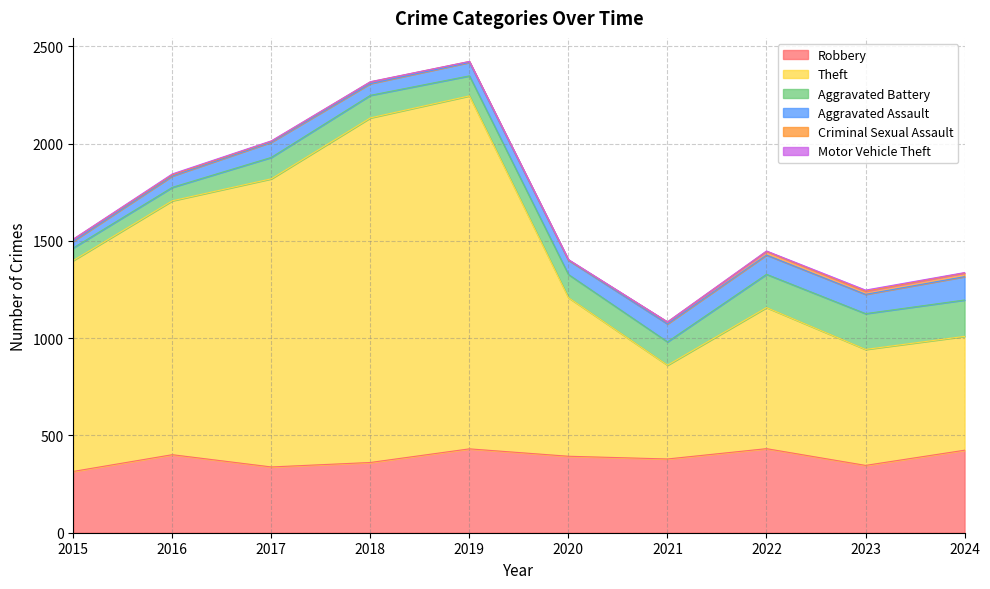

At which category is the sum across all series the highest?

2019